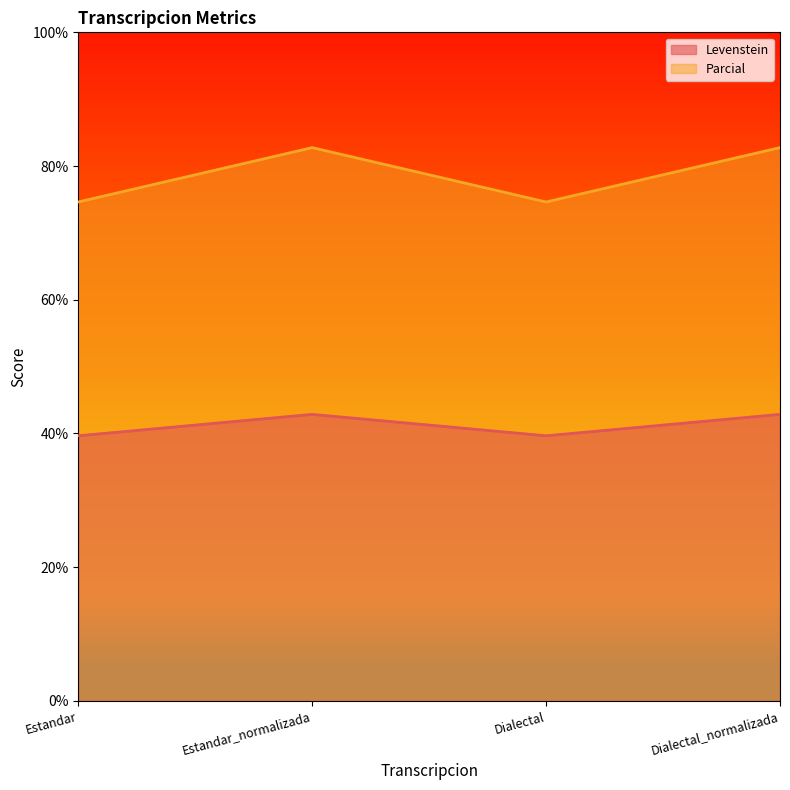

The Parcial series shows 19.6 at Estandar. True or false?

False